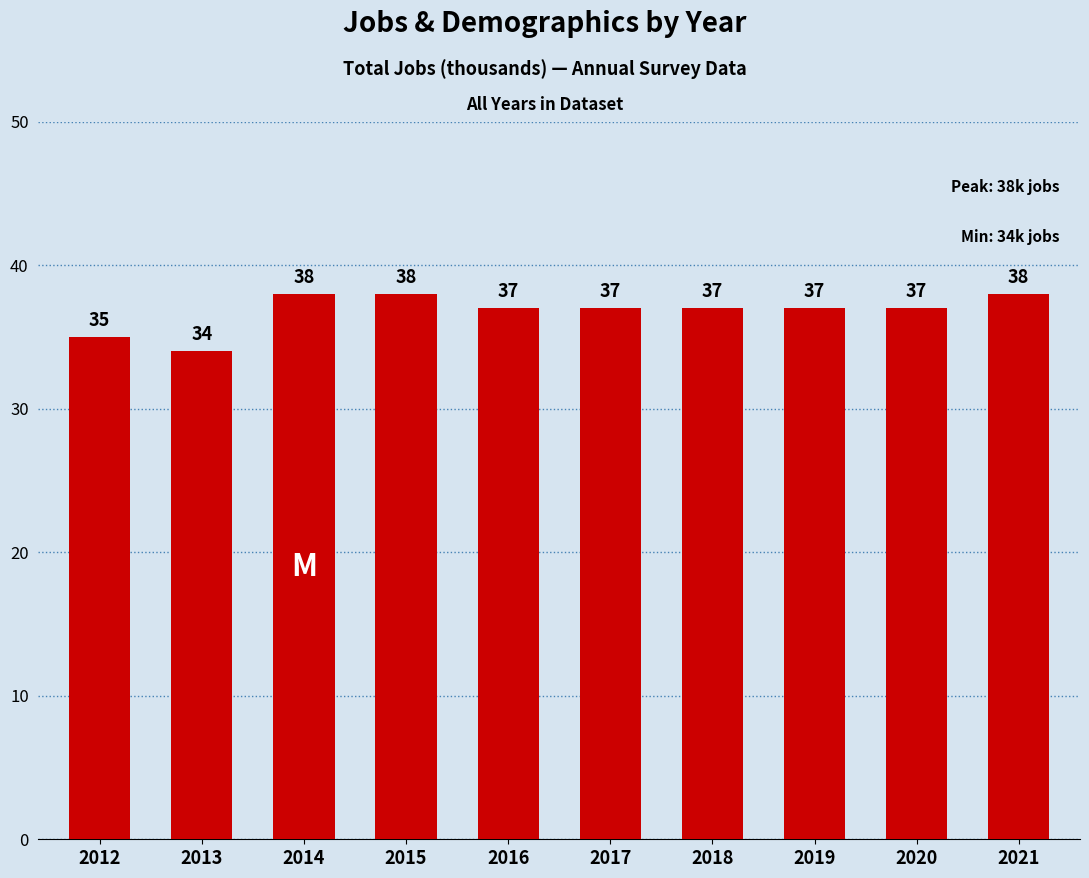

What is the difference between the maximum and second lowest values?

3